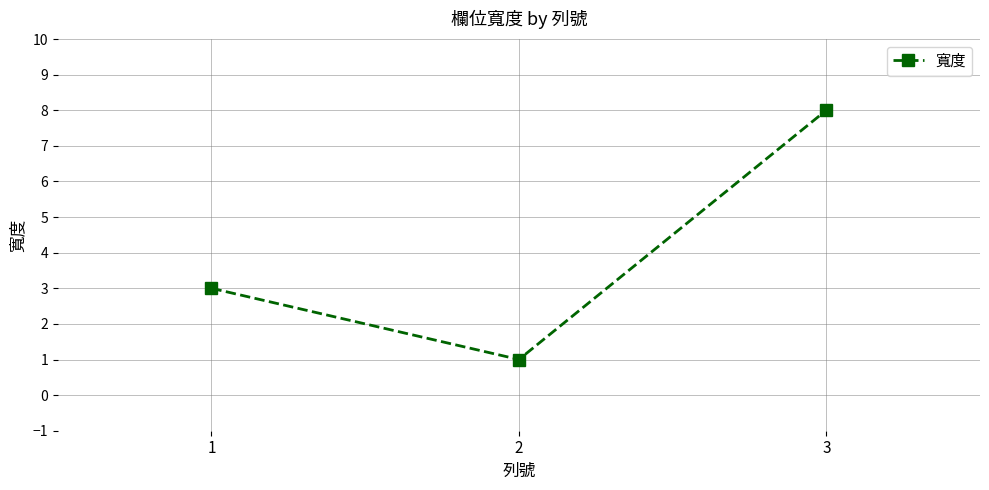

List the labels in order of value, largest first.

3, 1, 2